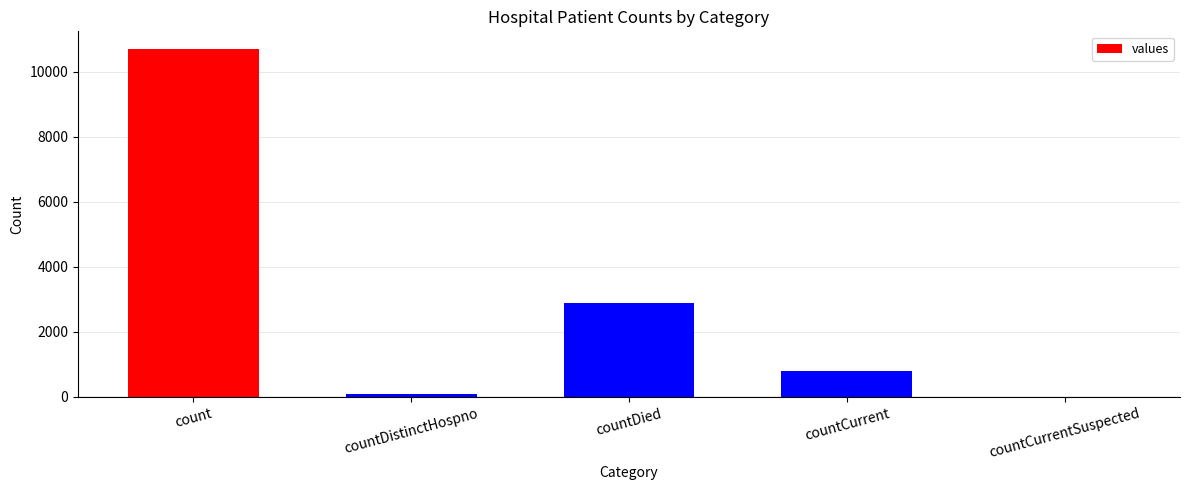

Count the number of data series in this chart.

1